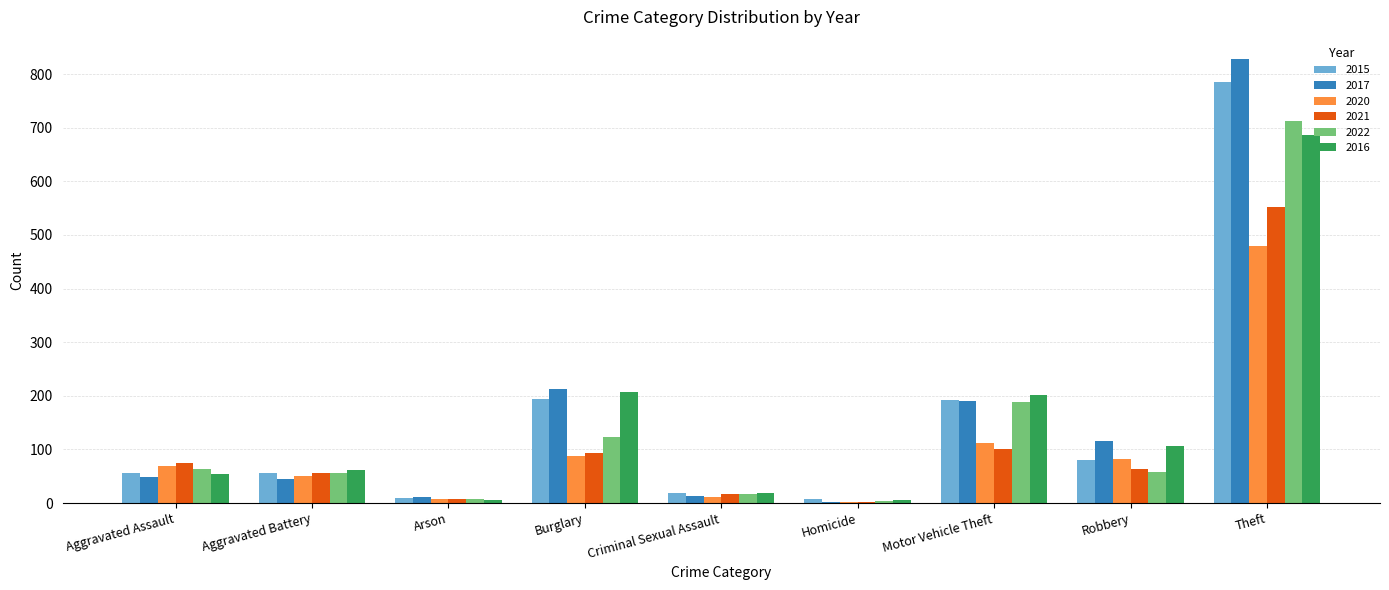

Between Motor Vehicle Theft and Theft, which series saw the biggest shift?

2017